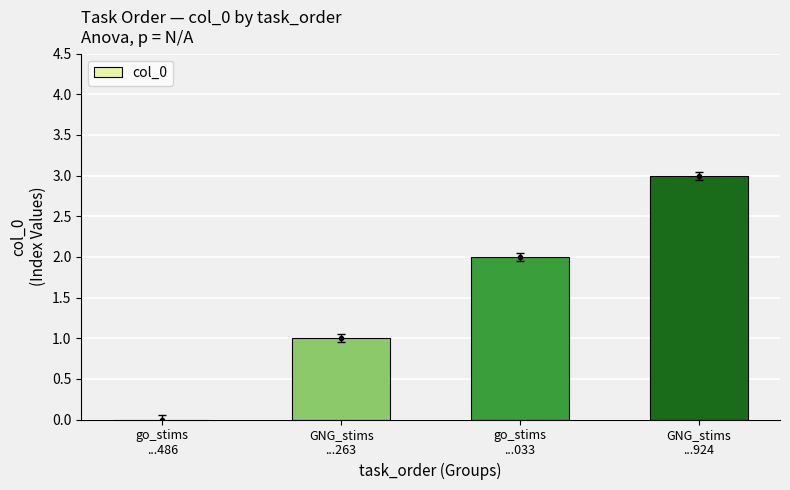

What is the sum of the values at GNG_stims
...924 and go_stims
...486?

3